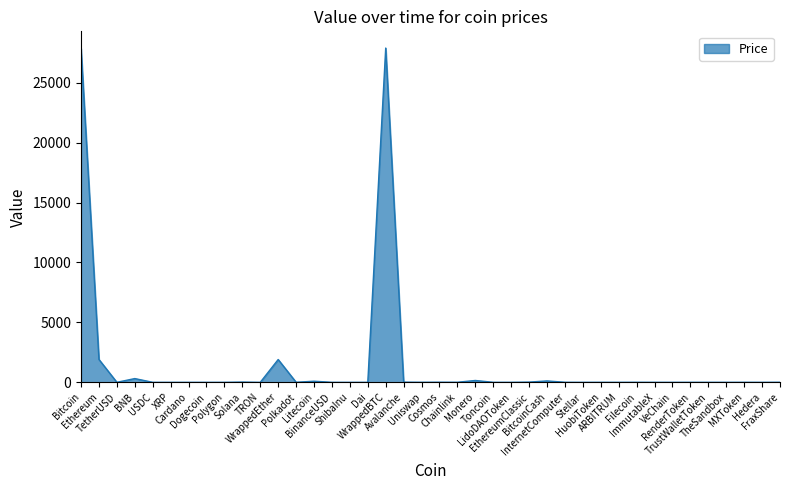

What is the greatest value displayed?

27896.6